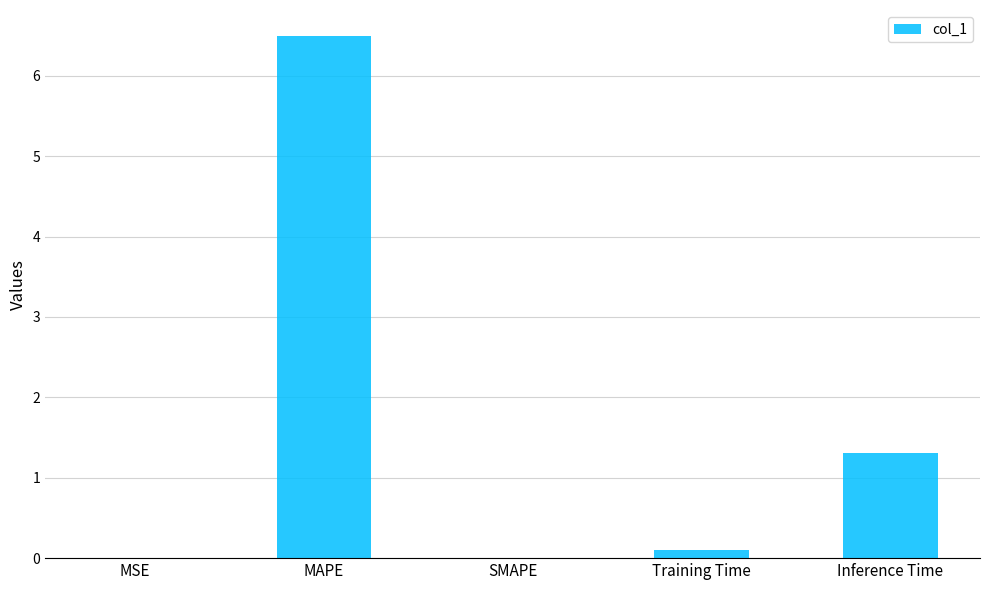

Are the bars horizontal?

No